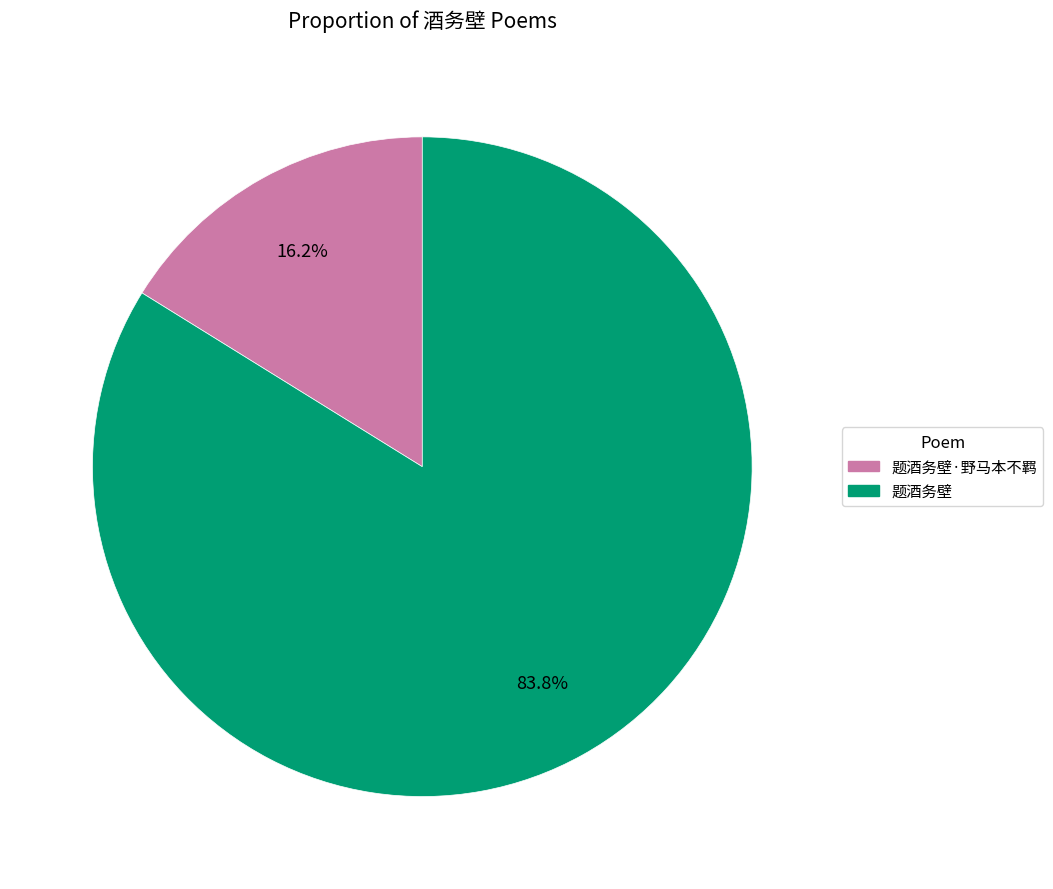

Count the number of slices in the pie.

2